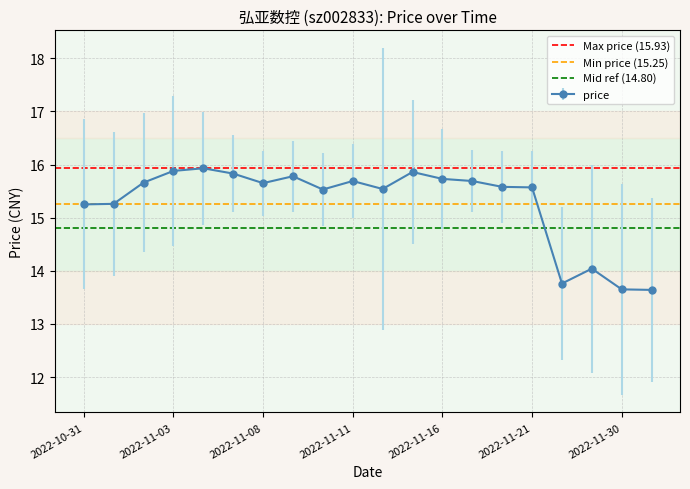

How many values in the price series are below 15?

4